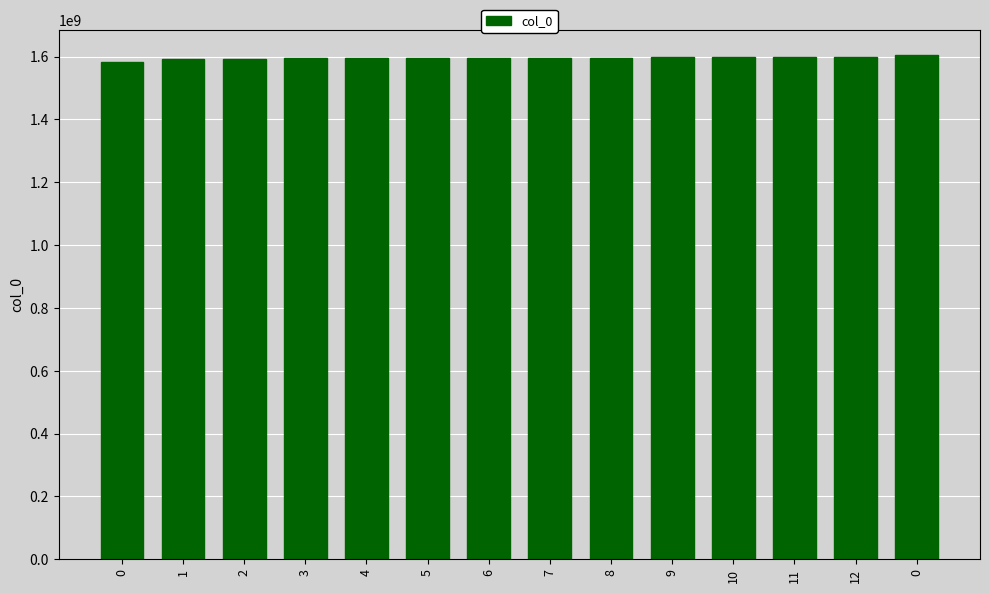

How many data points are less than 1597010509?

7